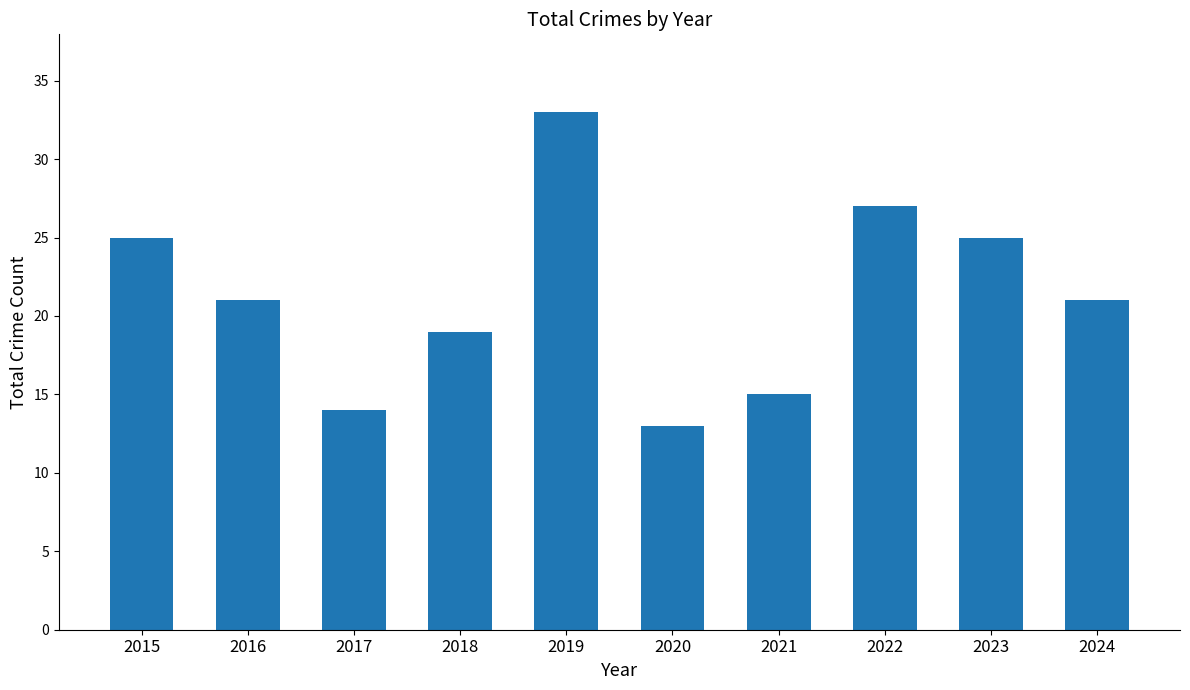

What is the smallest value displayed?

13